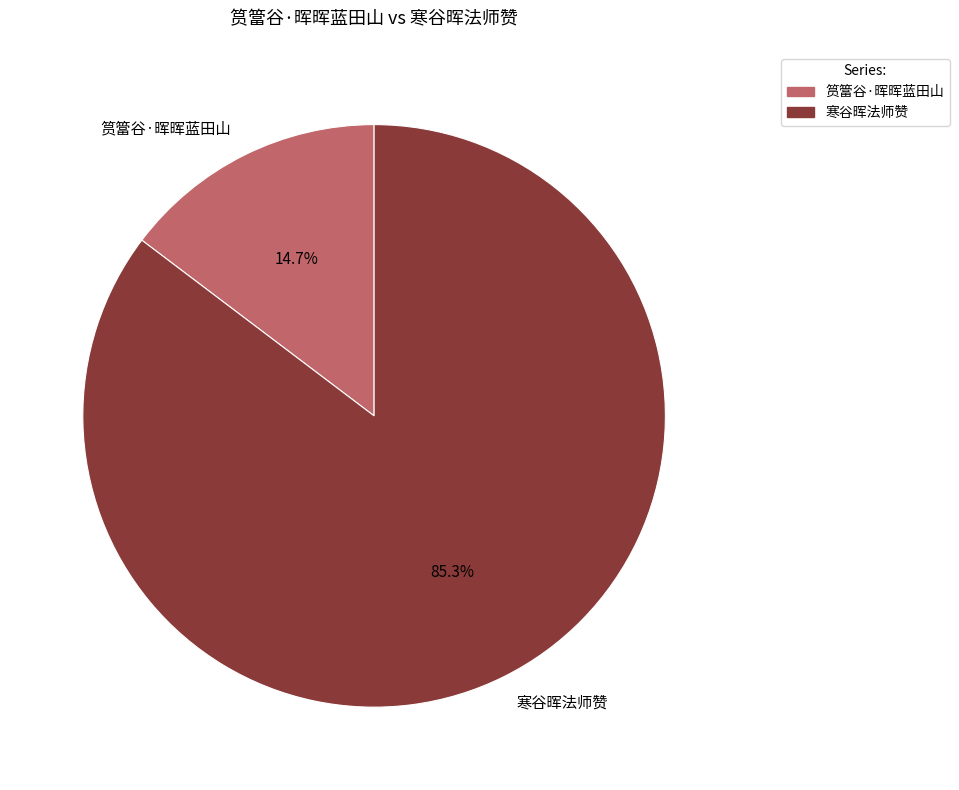

Approximately how many times larger is the value at 寒谷晖法师赞 compared to 筼簹谷·晖晖蓝田山?

5.8